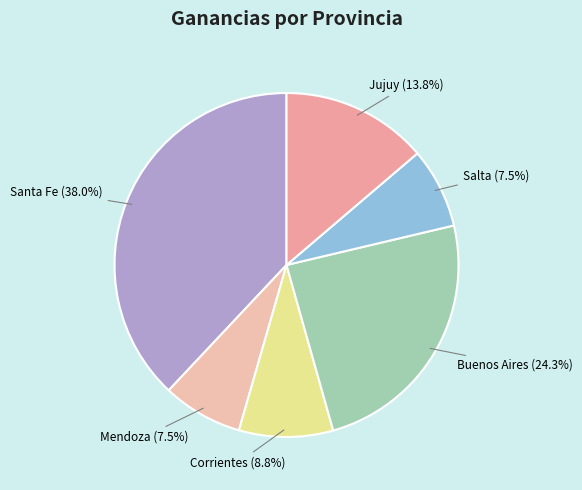

Is Corrientes the majority of the pie?

No